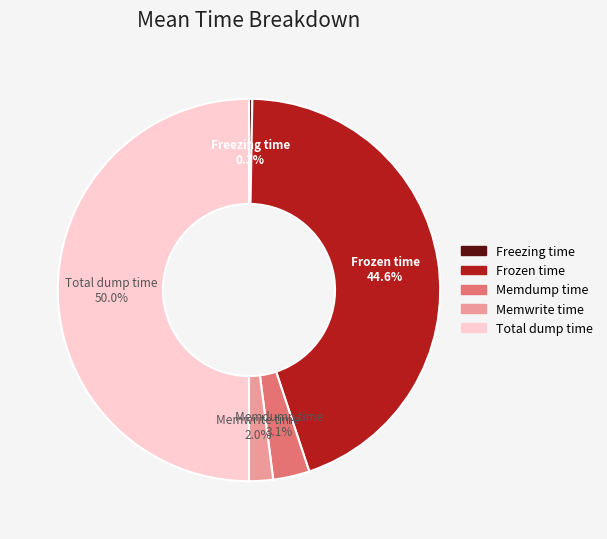

Count the number of slices in the pie.

5